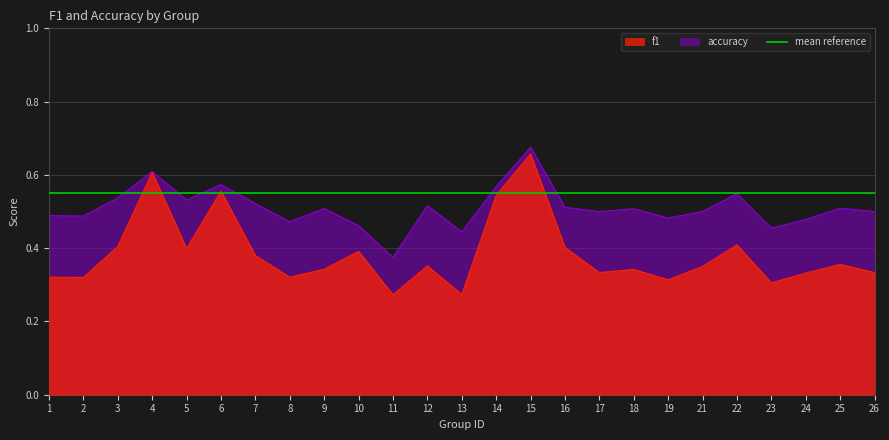

Which series has the widest spread of values?

f1